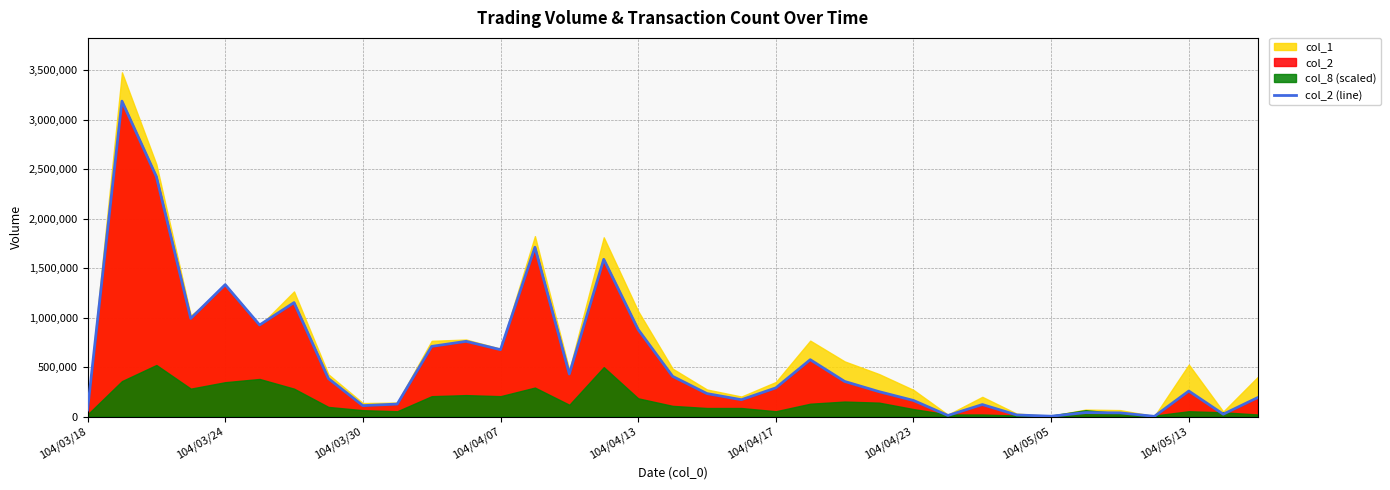

What value does the data have at 13, to the nearest 10?

1711320